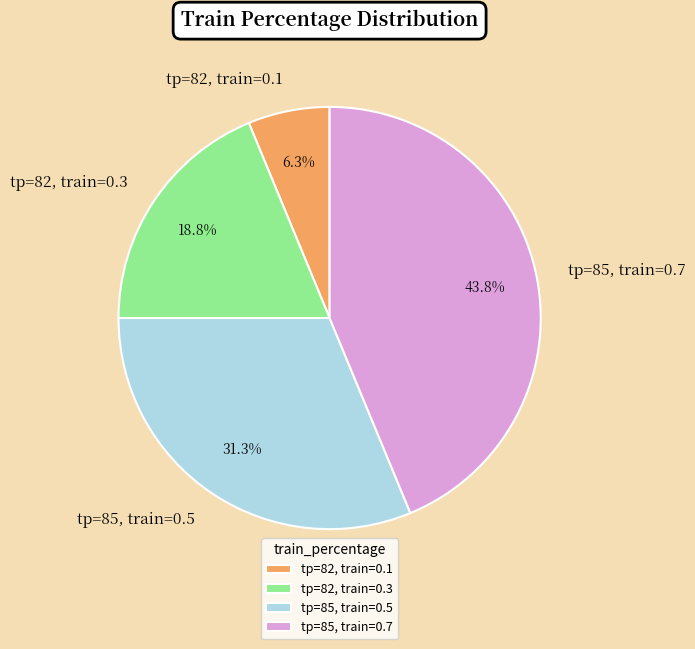

Which has a higher value, tp=85, train=0.7 or tp=82, train=0.3?

tp=85, train=0.7